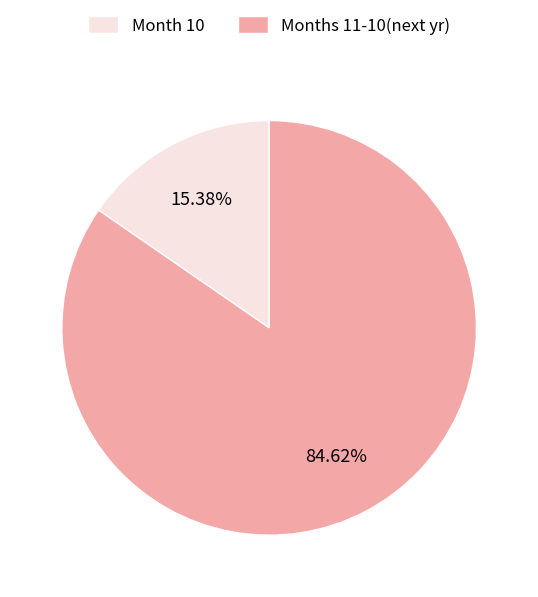

Rank the categories by value from highest to lowest.

Months 11-10(next yr), Month 10